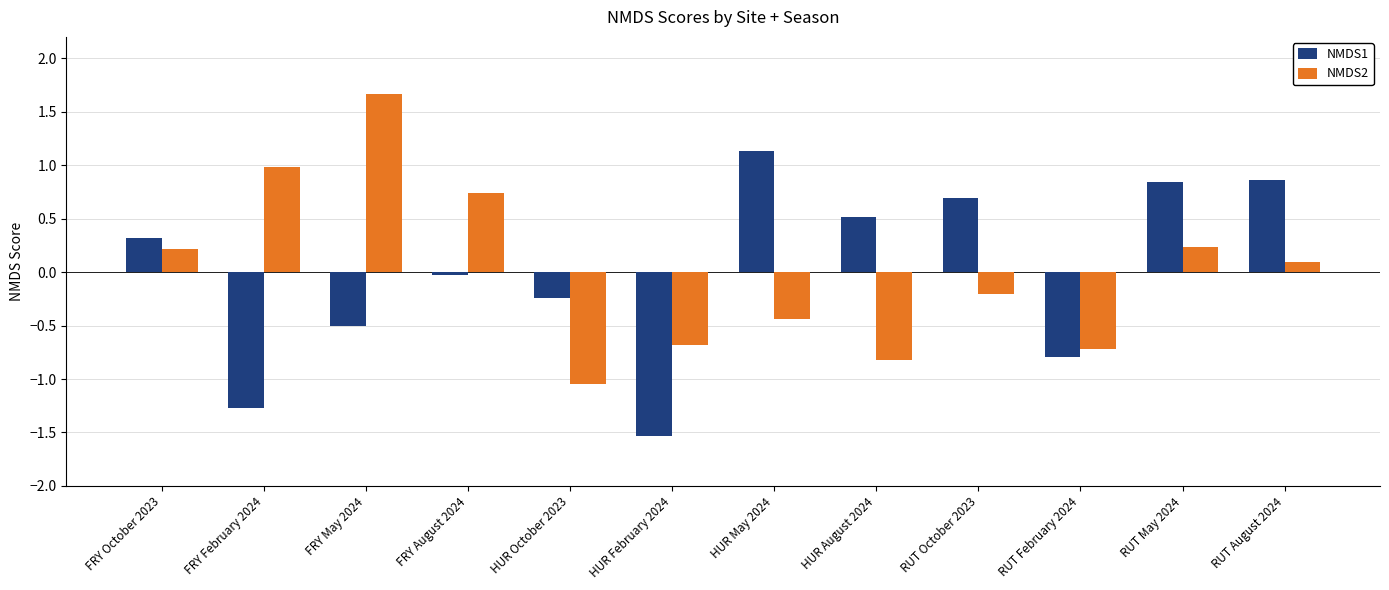

Rank the series by their maximum value, from highest to lowest.

NMDS2, NMDS1